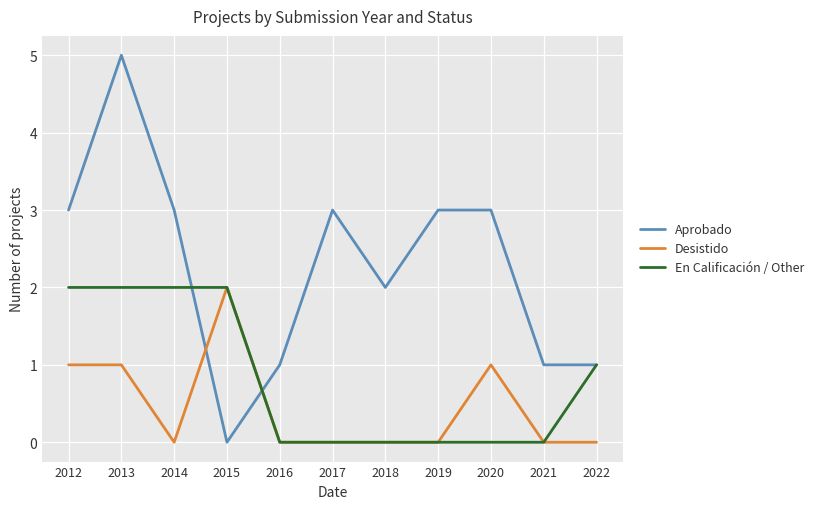

What is the total value across all series at 2012?

6